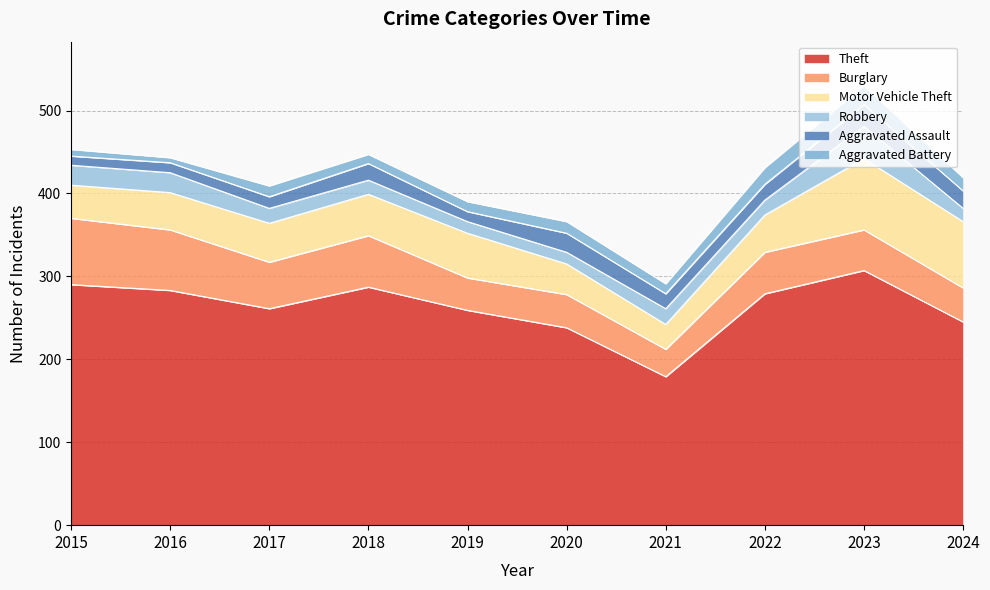

At how many categories does at least one series exceed 26?

10